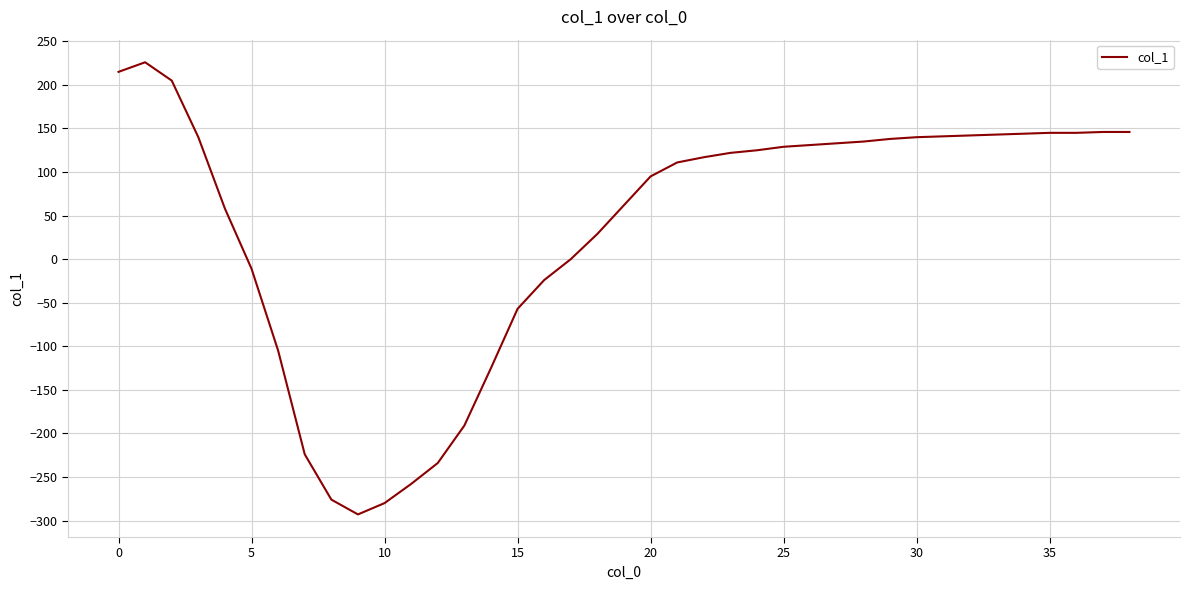

What is the smallest value displayed?

-293